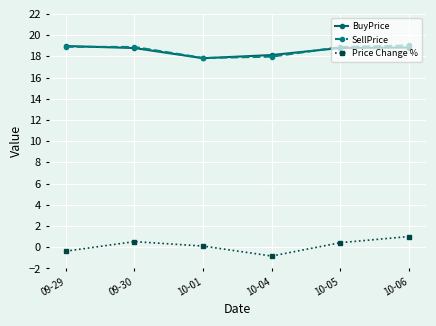

What is the total value across all series at 10-05?

38.1